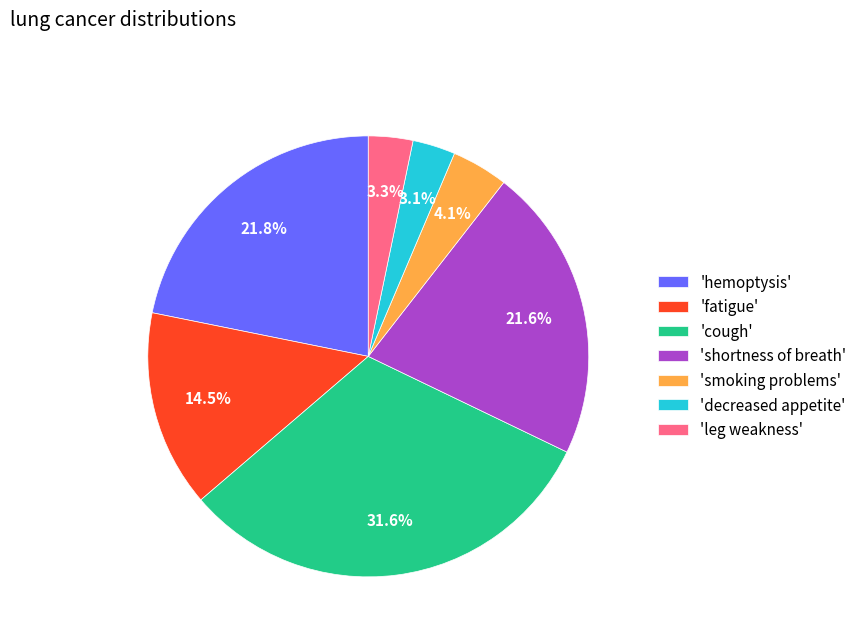

Which category has the biggest portion of the pie?

'cough'